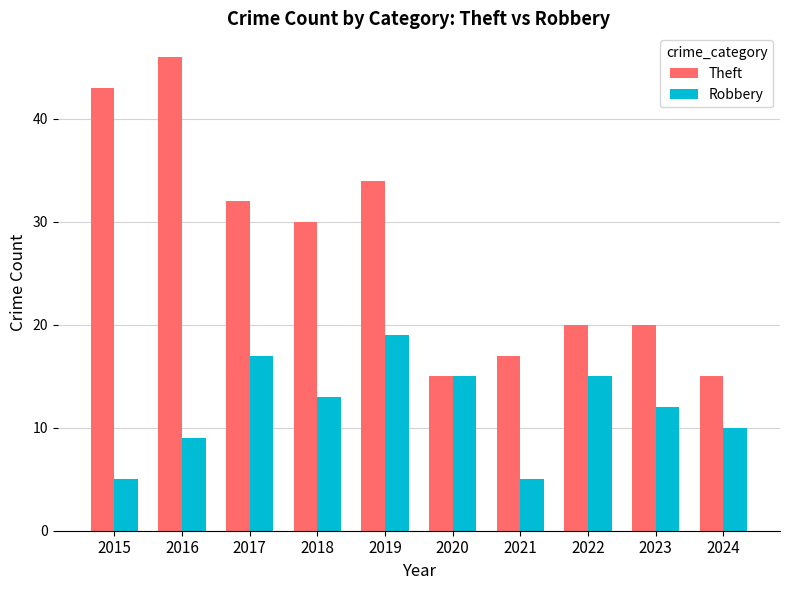

How many groups of bars are there?

10